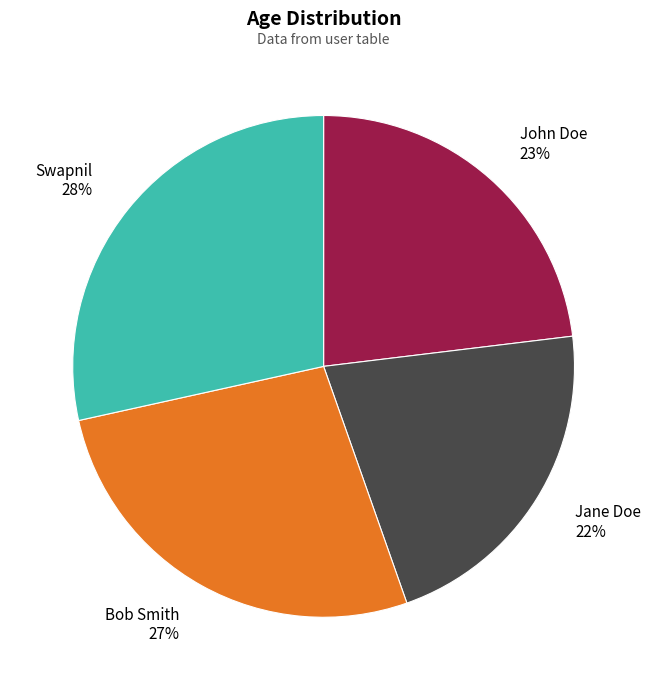

Which slice is the largest?

Swapnil